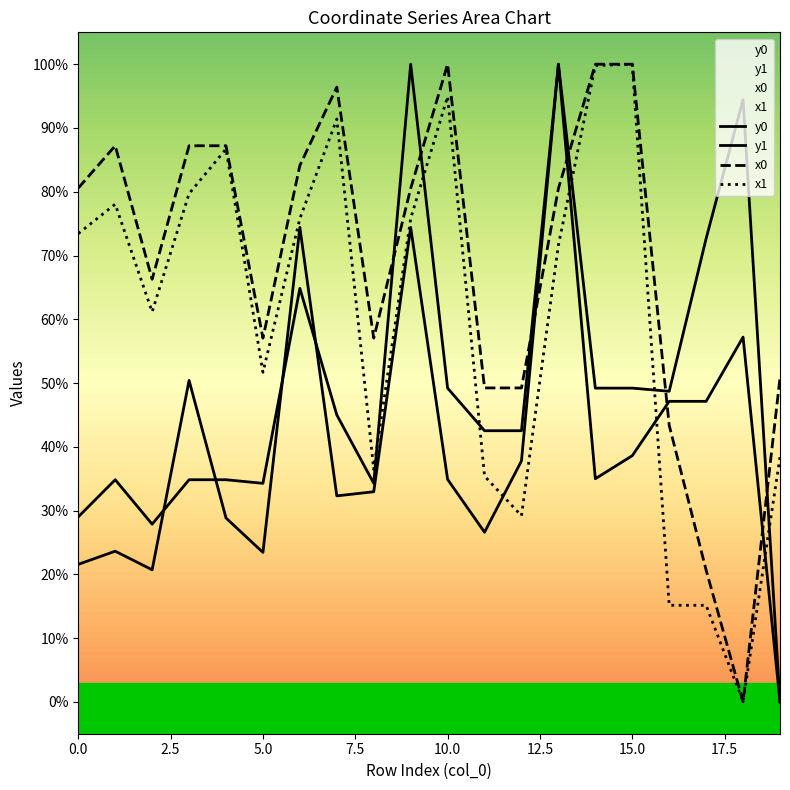

True or false: x1 and y0 cross at least once.

True